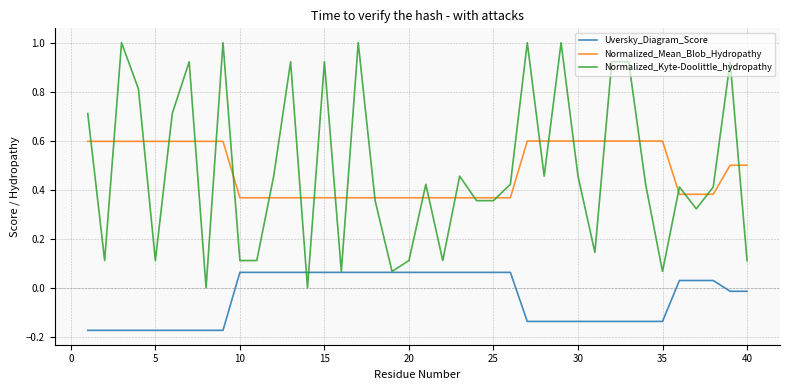

List the series in order of their peak value, lowest first.

Uversky_Diagram_Score, Normalized_Mean_Blob_Hydropathy, Normalized_Kyte-Doolittle_hydropathy